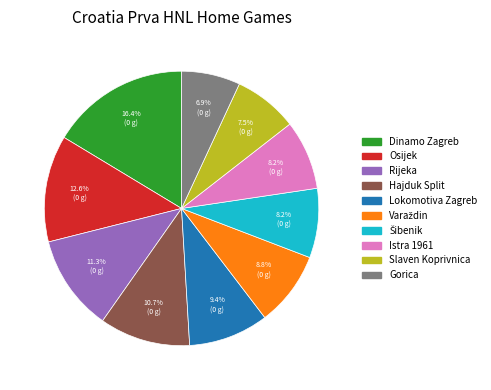

Which category has the smallest portion of the pie?

Gorica